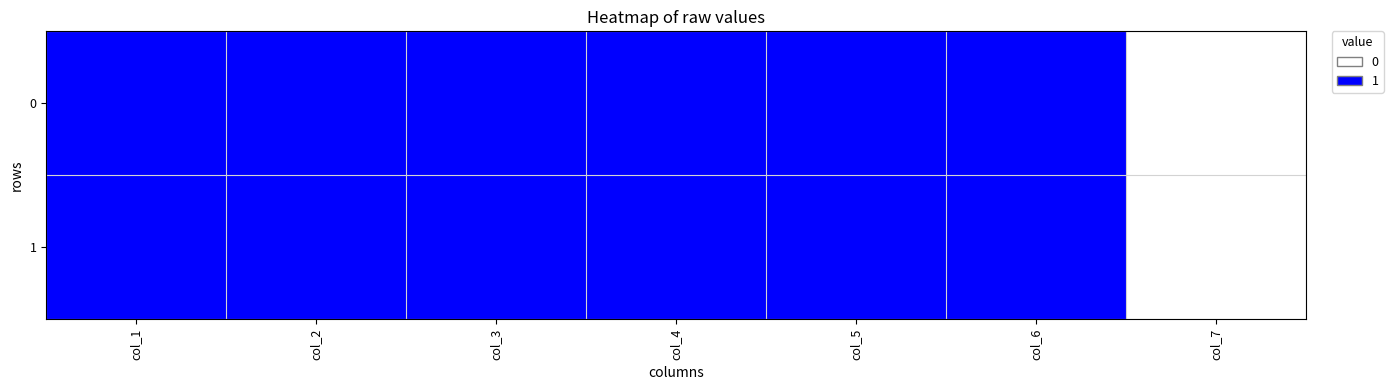

At which category is the sum across all series the highest?

col_1